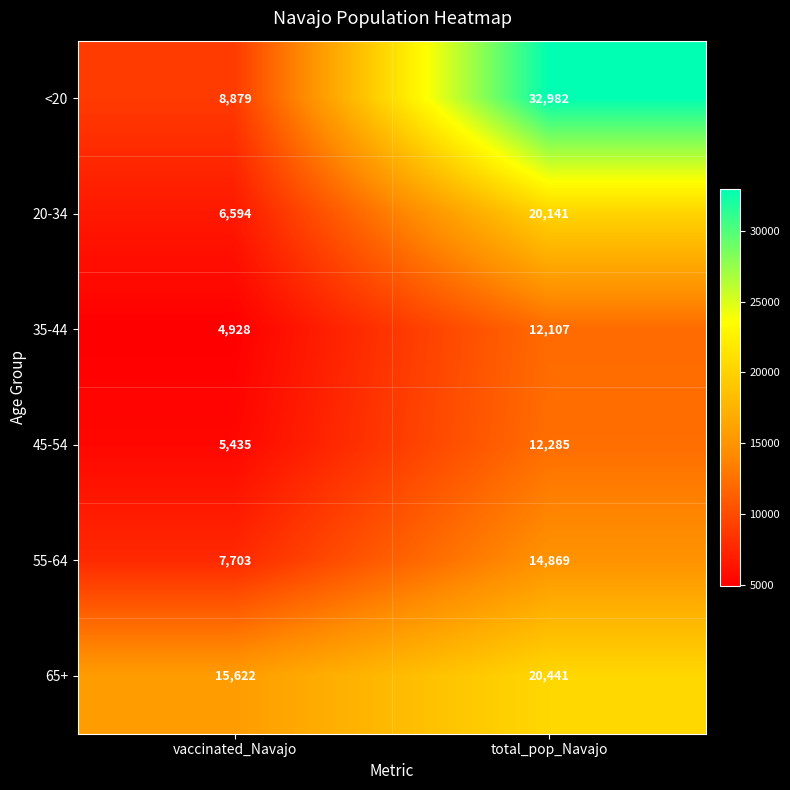

What is the average value of the 45-54 series?

8860